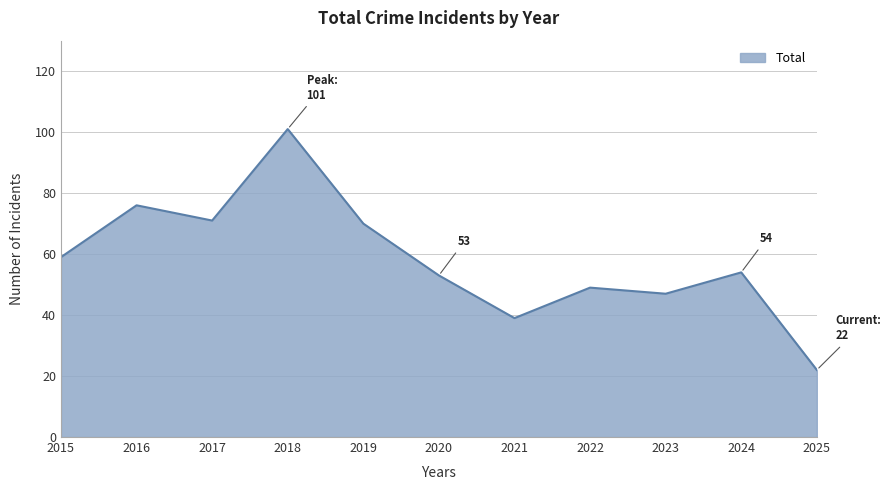

Between 2017 and 2016, which is larger?

2016